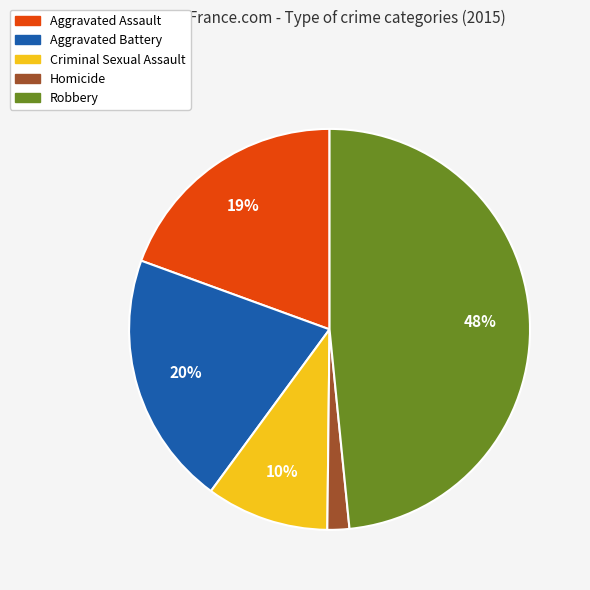

To the nearest percent, what portion does Aggravated Assault represent?

19%